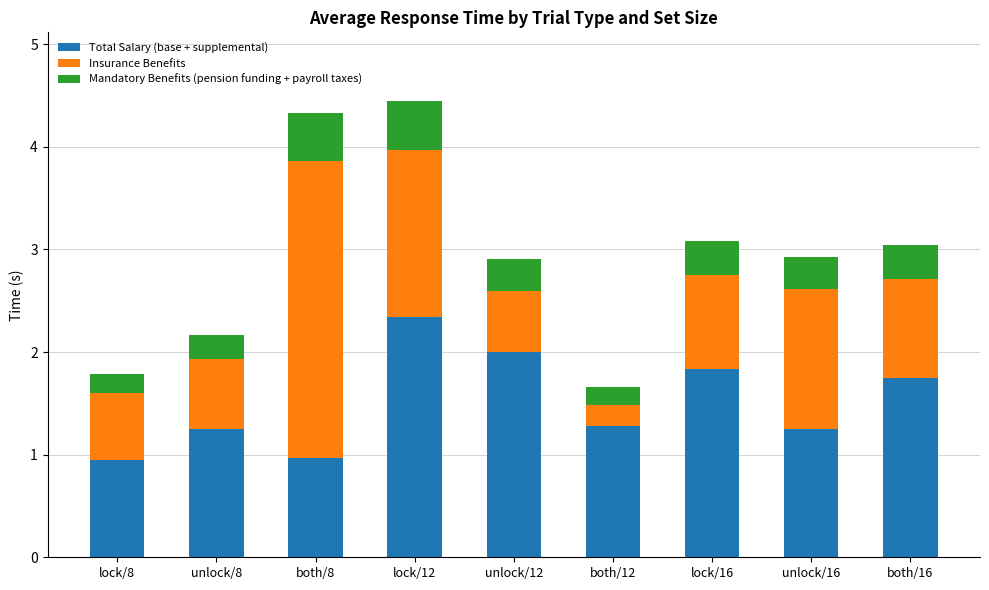

What is the approximate value of Total Salary (base + supplemental) at unlock/16?

1.2